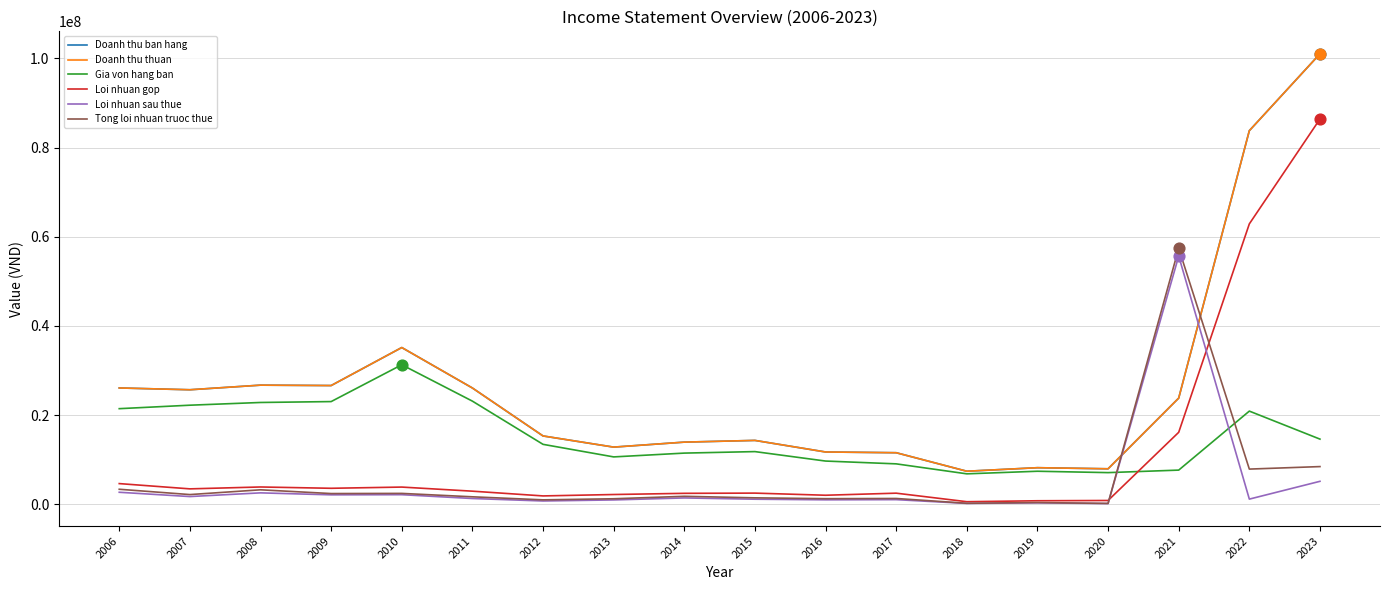

At which category is the sum across all series the highest?

2023